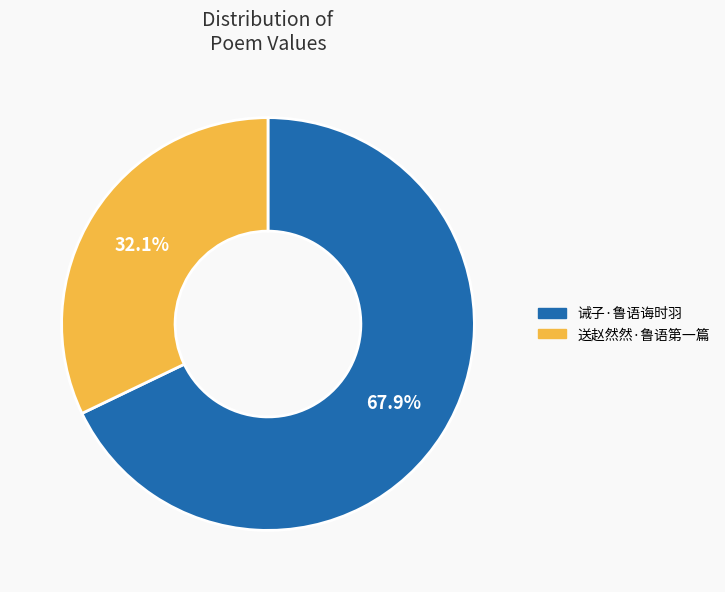

Is it true that 诫子·鲁语诲时羽 is 61% of the pie?

False